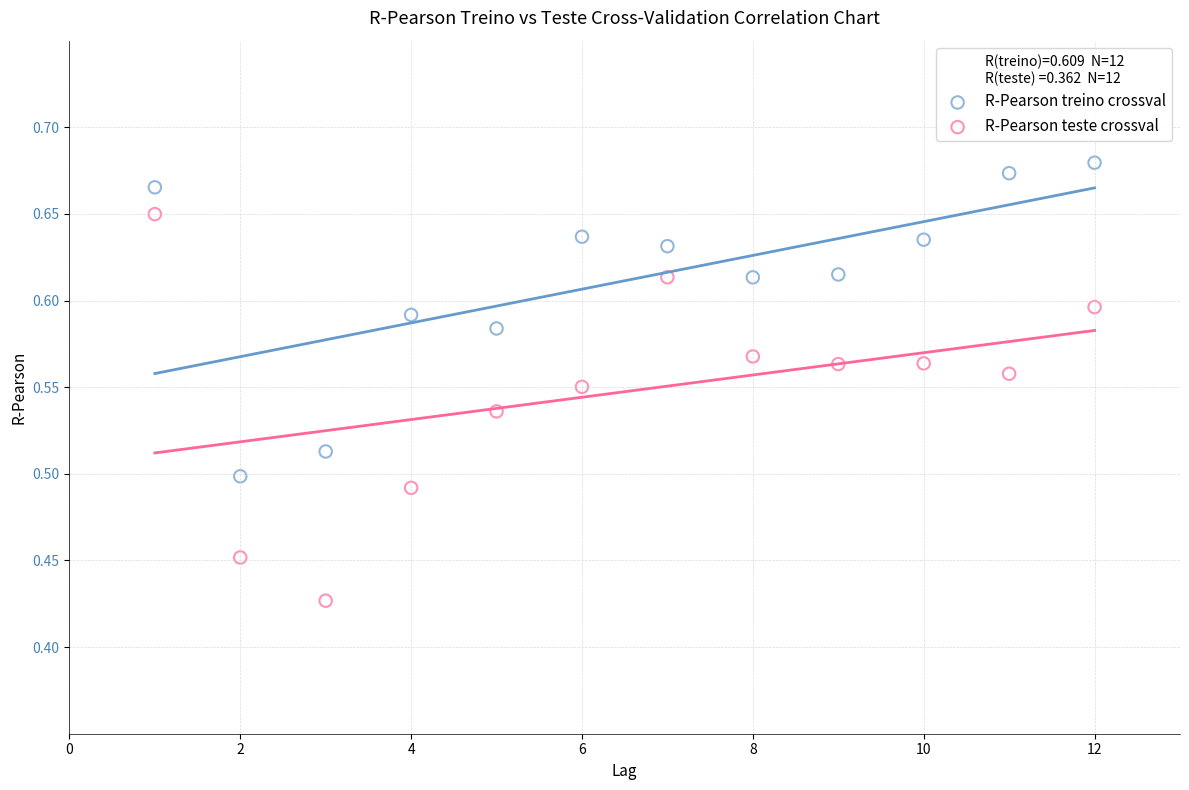

Which series reaches the minimum Y coordinate?

R-Pearson teste crossval